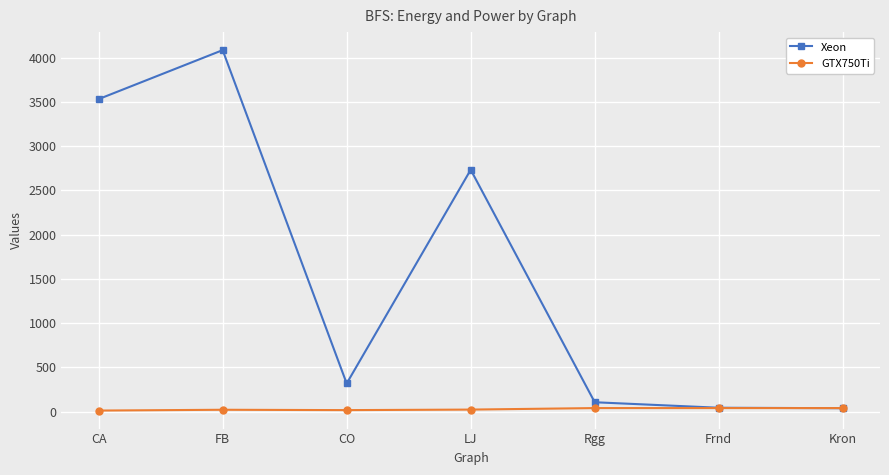

True or false: Xeon has more than 0 interior local peaks.

True